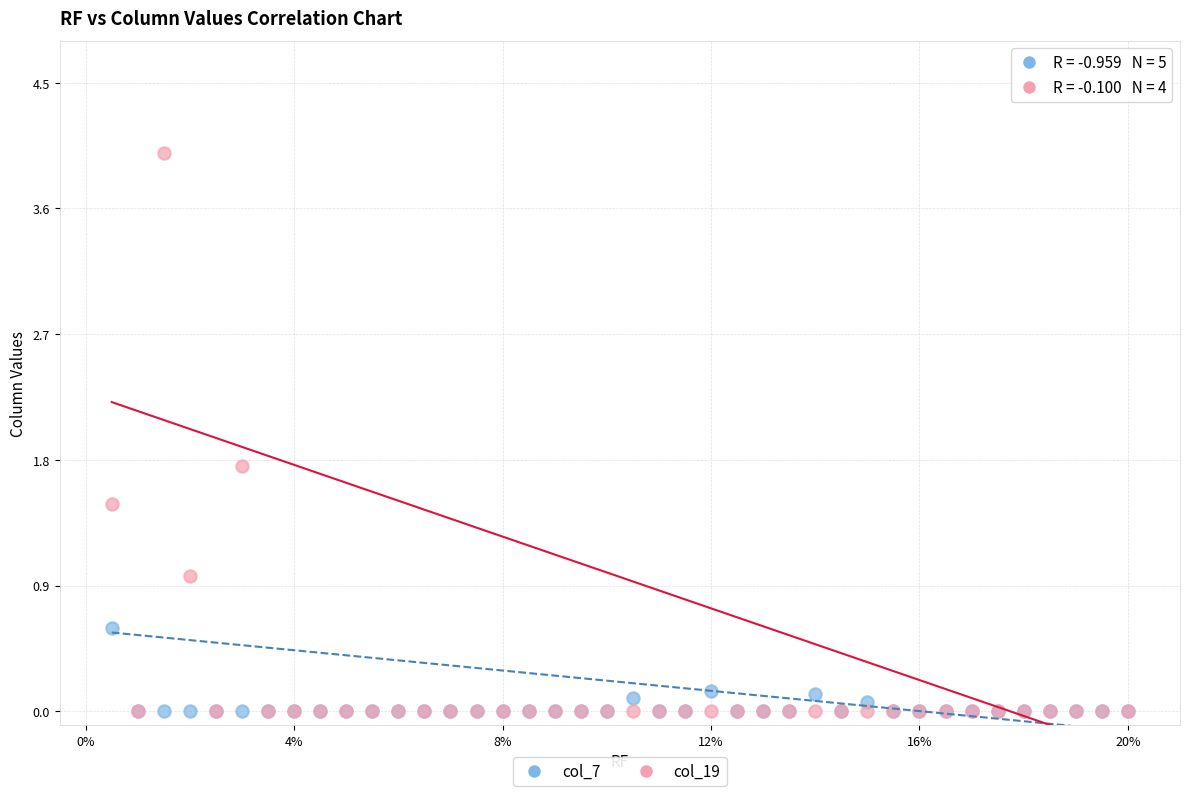

What are all the series names shown in the legend?

col_7, col_19